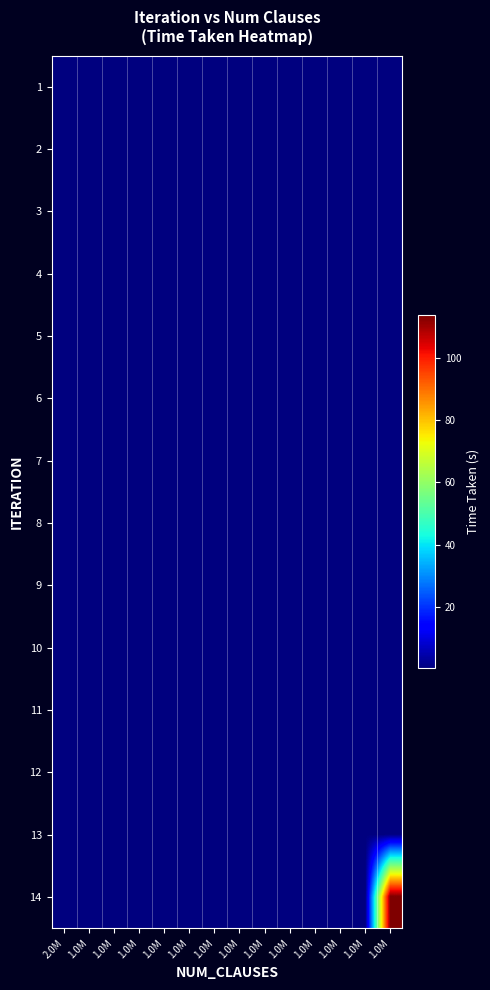

Which label corresponds to the smallest value in the chart?

1.0M